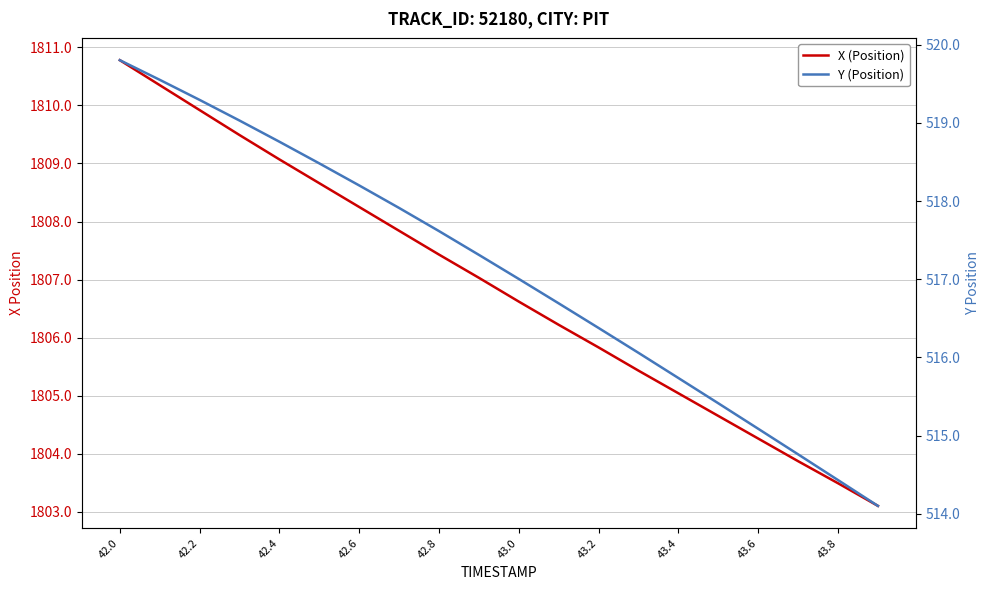

Is it true that X (Position) equals 3165.3 at 43.0?

False